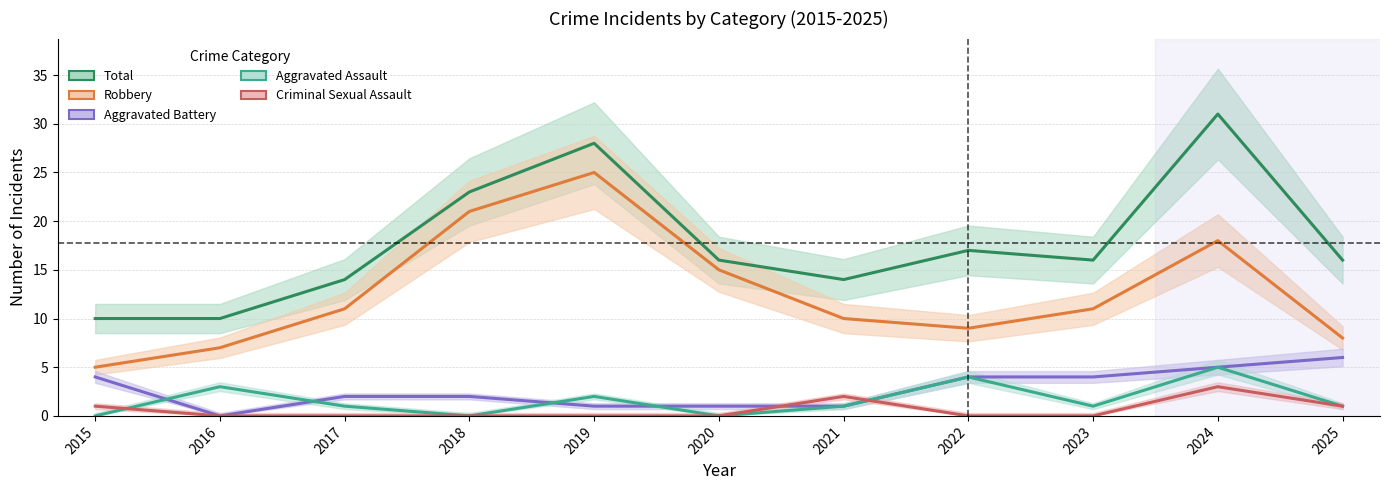

True or false: Robbery has more than 0 points higher than both neighbors.

True